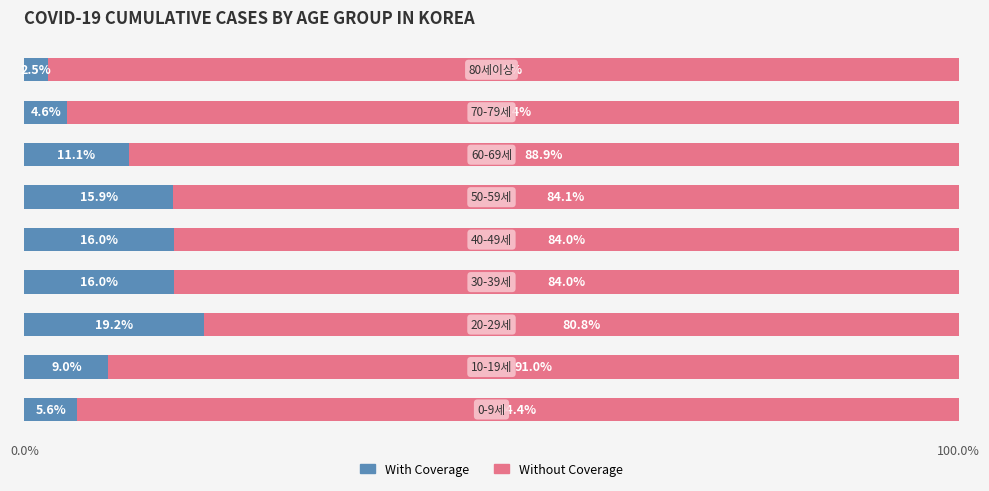

What is the highest value of the With Coverage series?

19.2